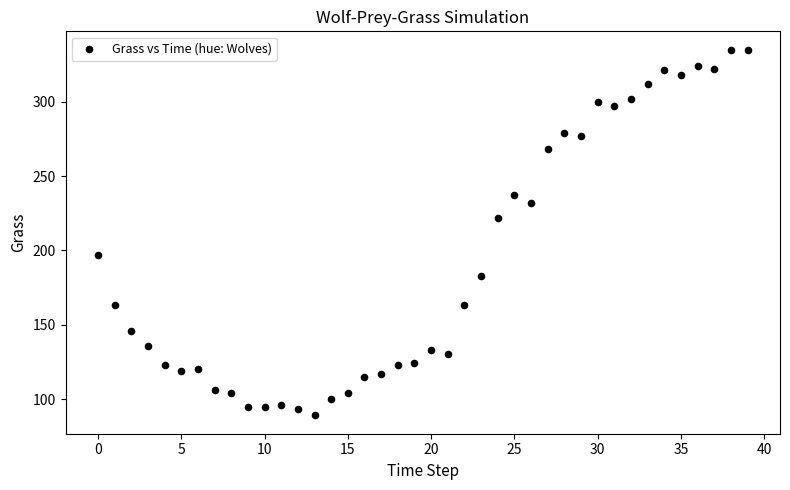

What Y value in the scatter plot is closest to 212?

222